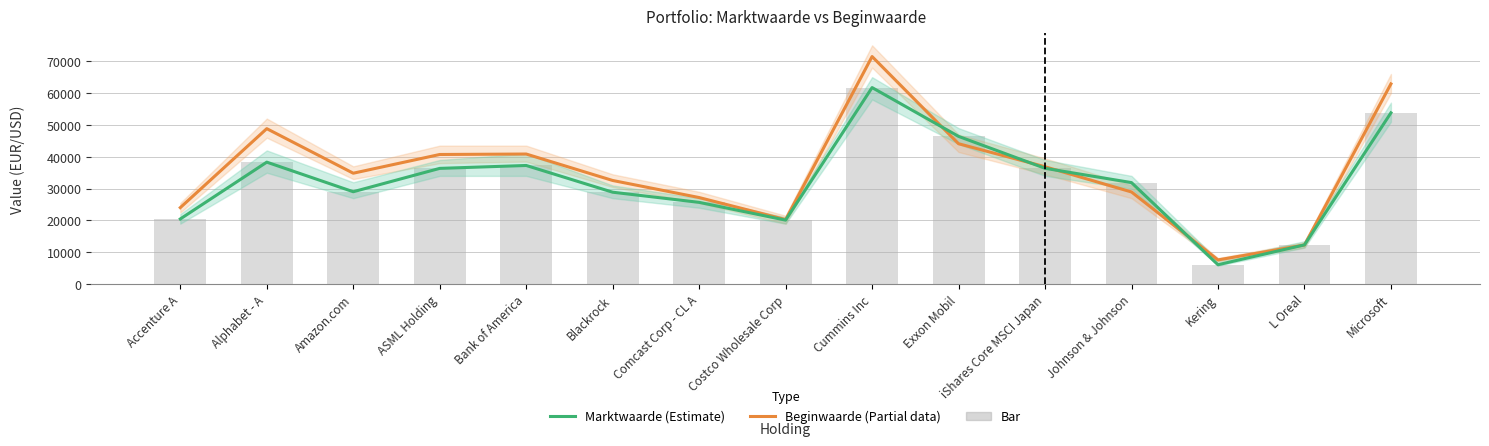

What is the difference between the highest and lowest values at Bank of America?

3593